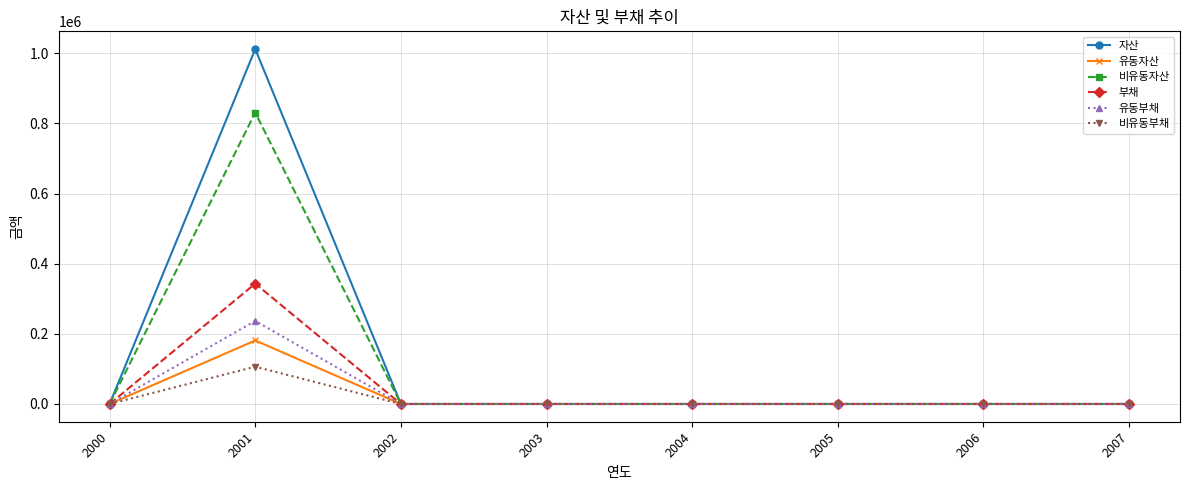

What is the average value of the 유동부채 series?

29612